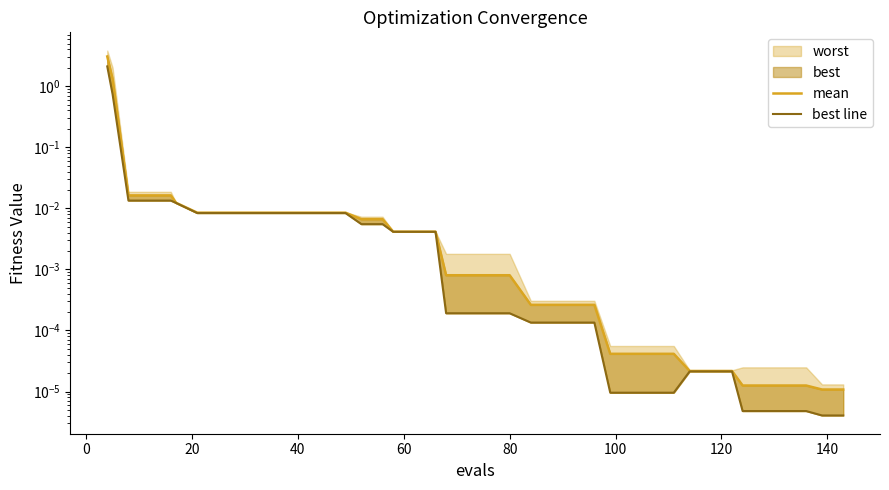

Does the chart have visible grid lines?

No